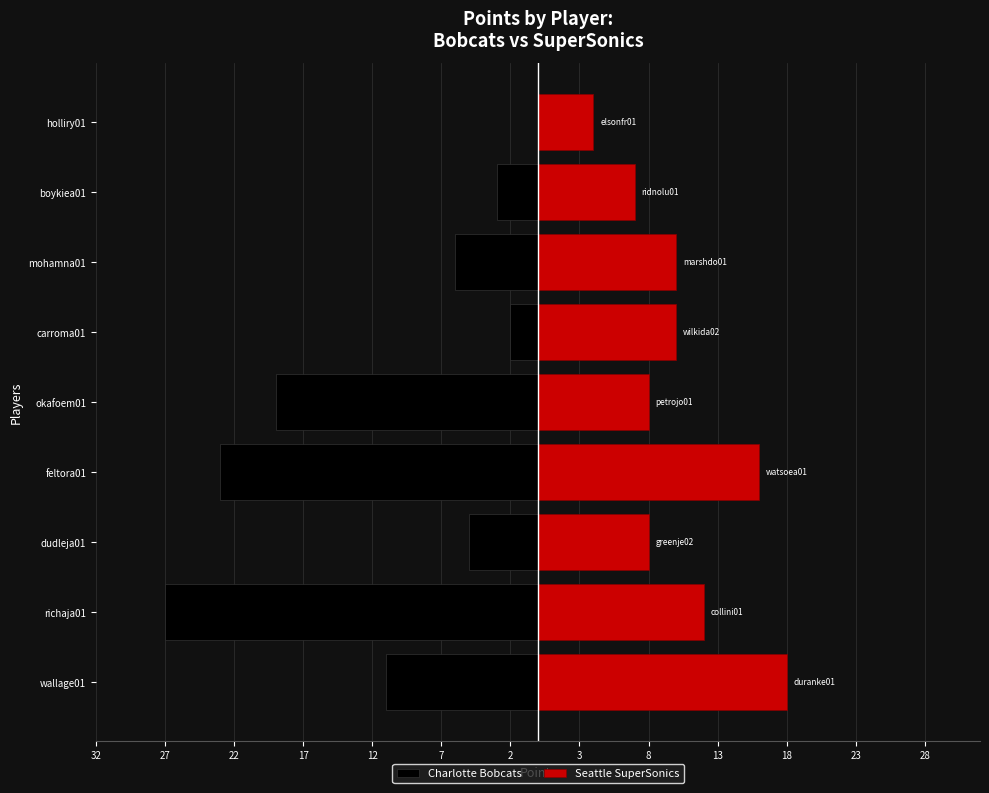

What is the spread (max minus min) of values at holliry01?

4